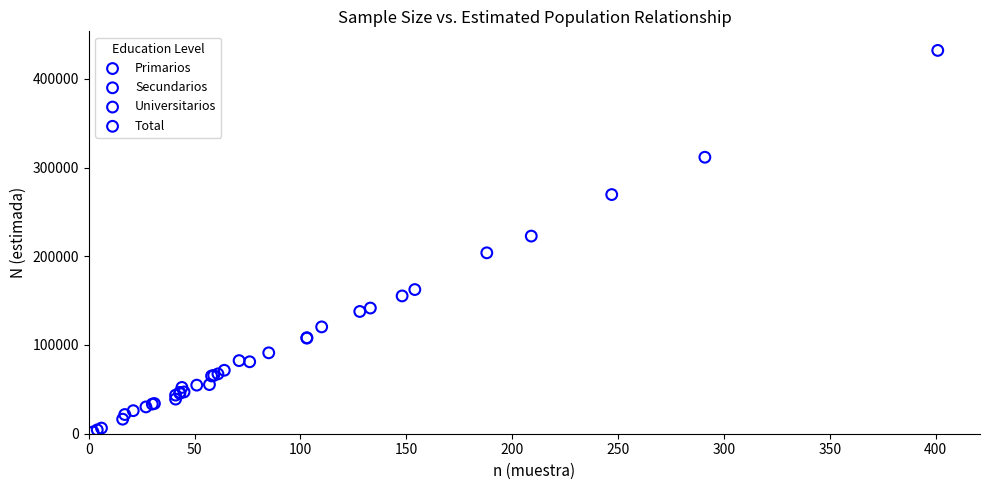

Which series has the widest spread of Y values?

Total